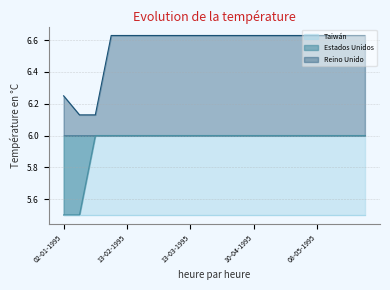

At which category does the chart reach its peak across all series?

06-02-1995